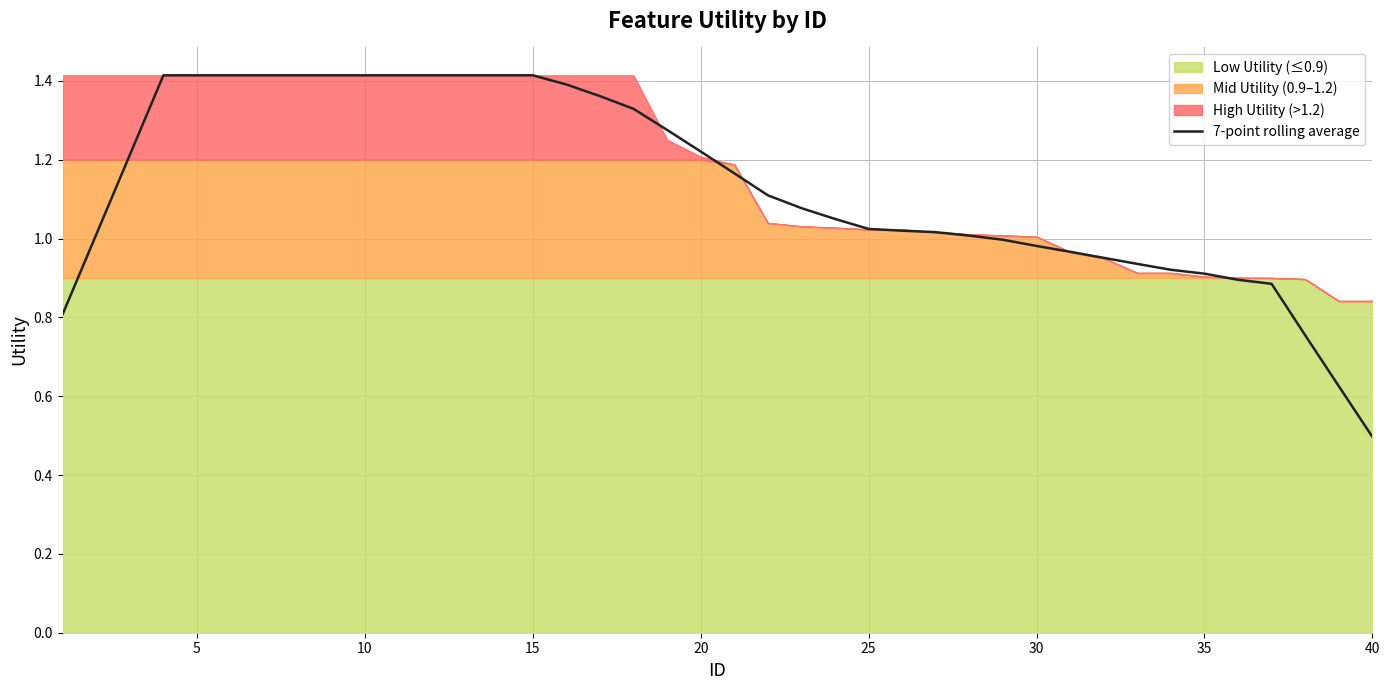

Is it true that 7-point rolling average equals 0.7 at 40?

False